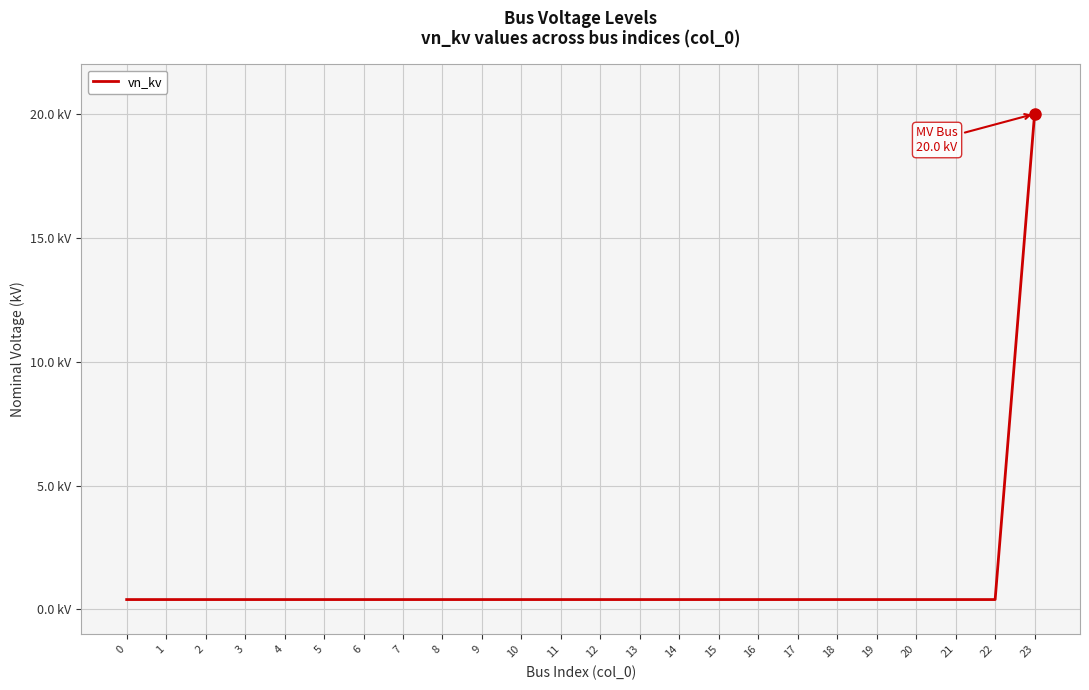

Does the chart have visible grid lines?

Yes